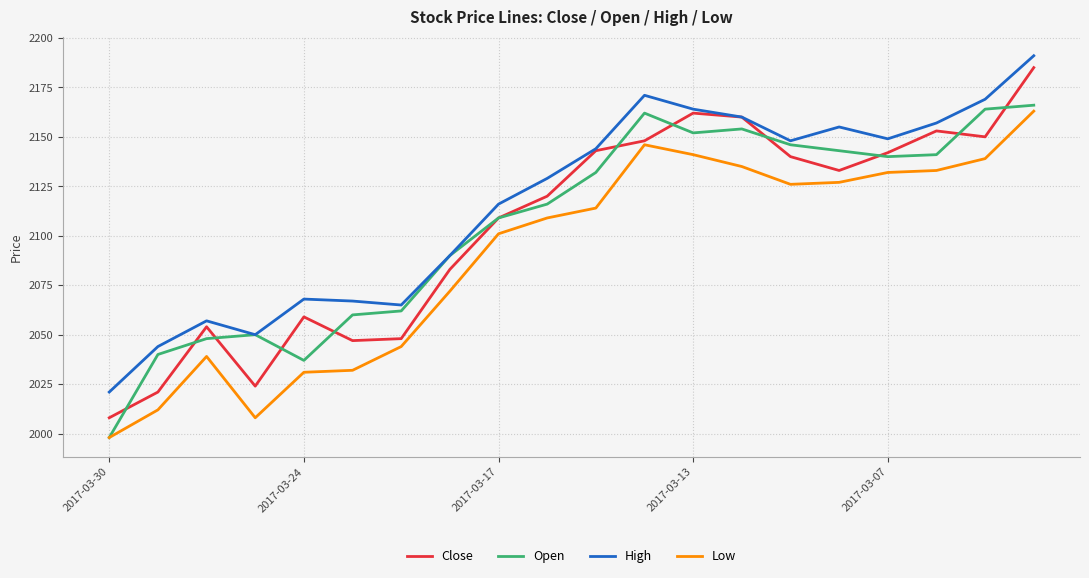

True or false: Low and High cross at least once.

False